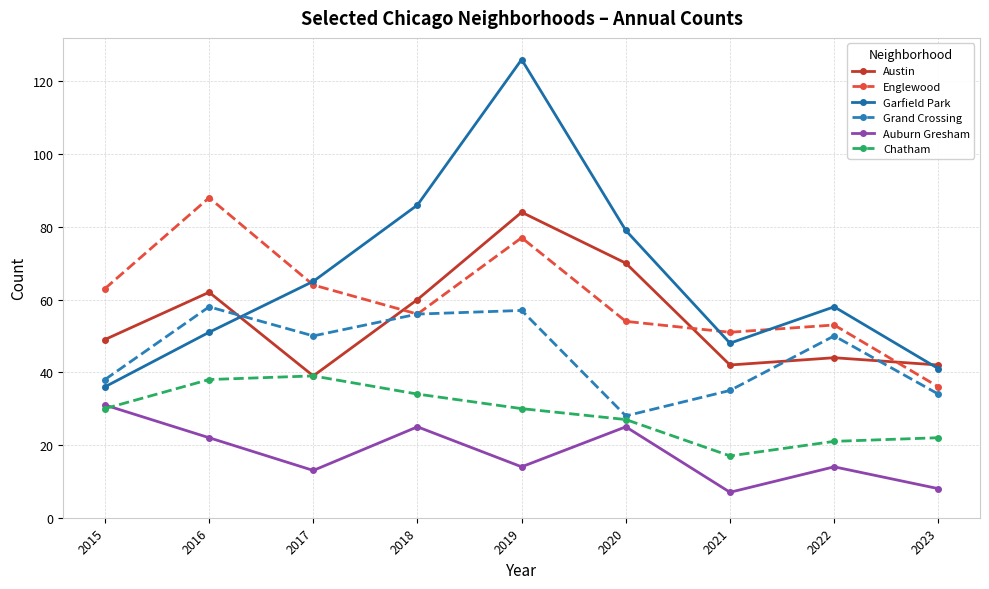

Which series ends up on top after the final intersection of Englewood and Austin?

Austin